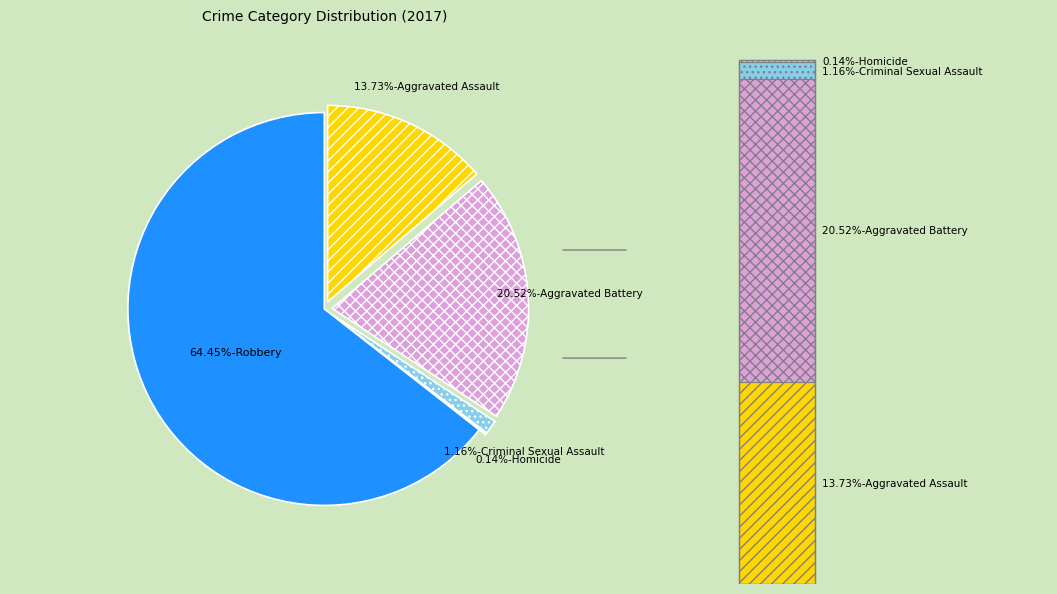

What percentage is NOT represented by Aggravated Battery?

79.5%